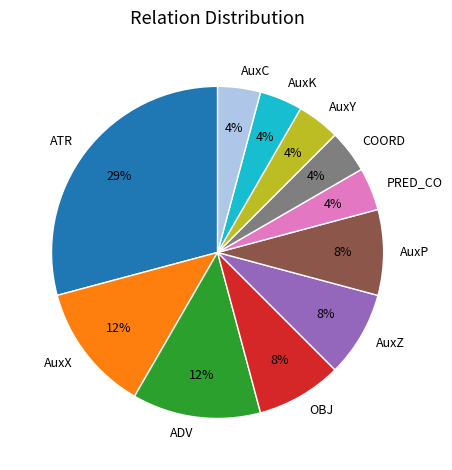

What is the largest slice in the pie chart?

ATR